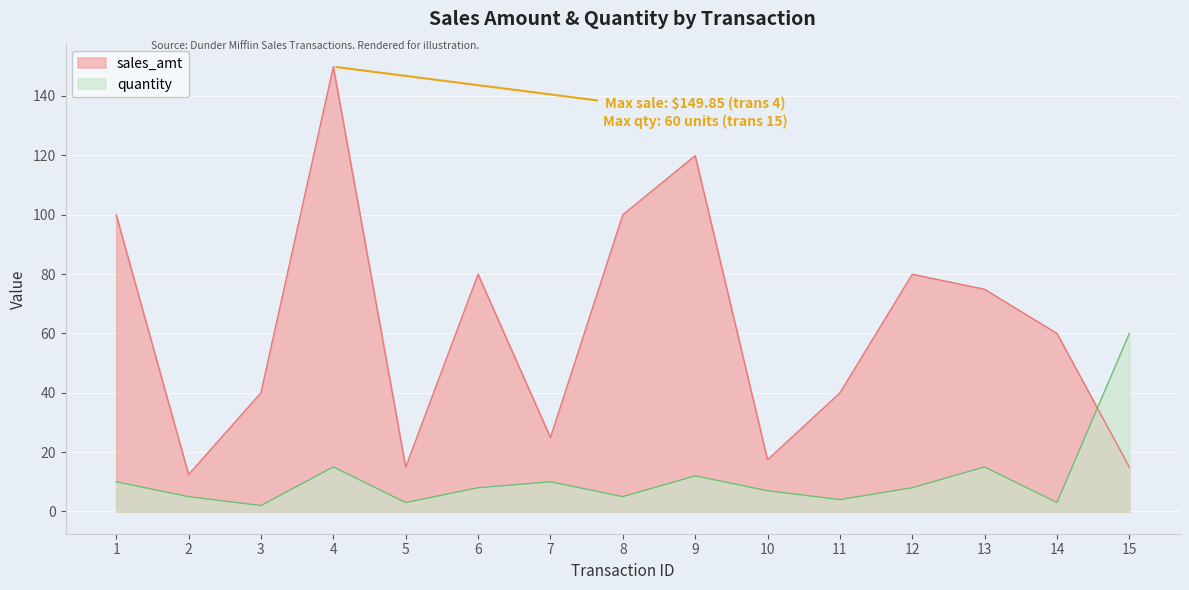

Between which two adjacent categories do sales_amt and quantity first intersect?

14 and 15